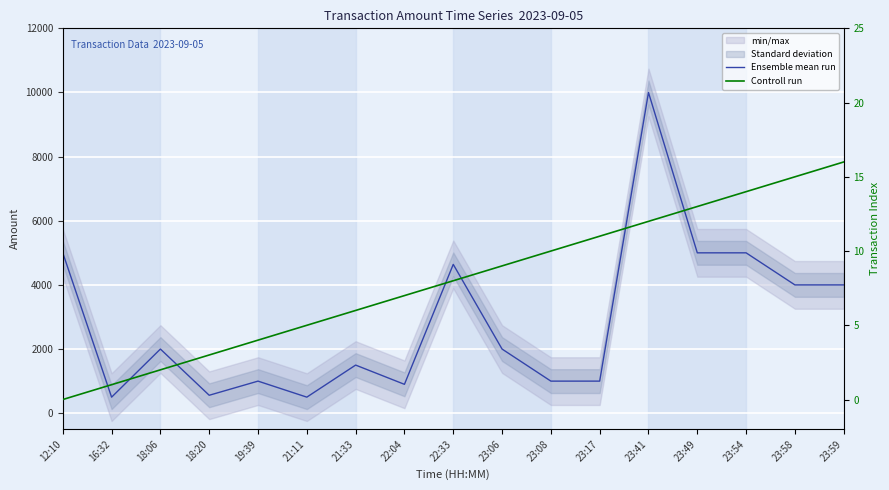

Reading right to left, extract all data points from this chart.

Ensemble mean run: 23:59=4000.0	23:58=4000.0	23:54=5000.0	23:49=5000.0	23:41=10000.0	23:17=1000.0	23:08=1000.0	23:06=2000.0	22:33=4640.0	22:04=900.0	21:33=1500.0	21:11=500.5	19:39=1000.0	18:20=559.0	18:06=2000.0	16:32=500.0	12:10=5000.0
Controll run: 23:59=16.0	23:58=15.0	23:54=14.0	23:49=13.0	23:41=12.0	23:17=11.0	23:08=10.0	23:06=9.0	22:33=8.0	22:04=7.0	21:33=6.0	21:11=5.0	19:39=4.0	18:20=3.0	18:06=2.0	16:32=1.0	12:10=0.0